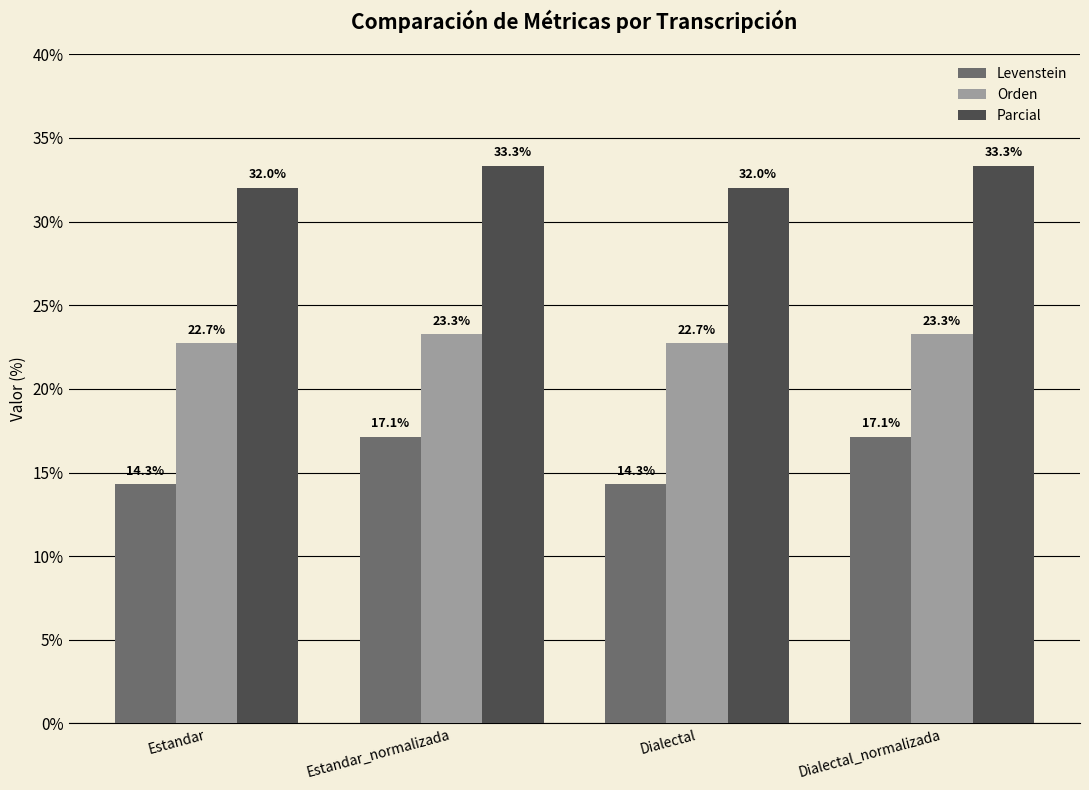

The value of Orden at Dialectal_normalizada is 23.3. True or false?

True